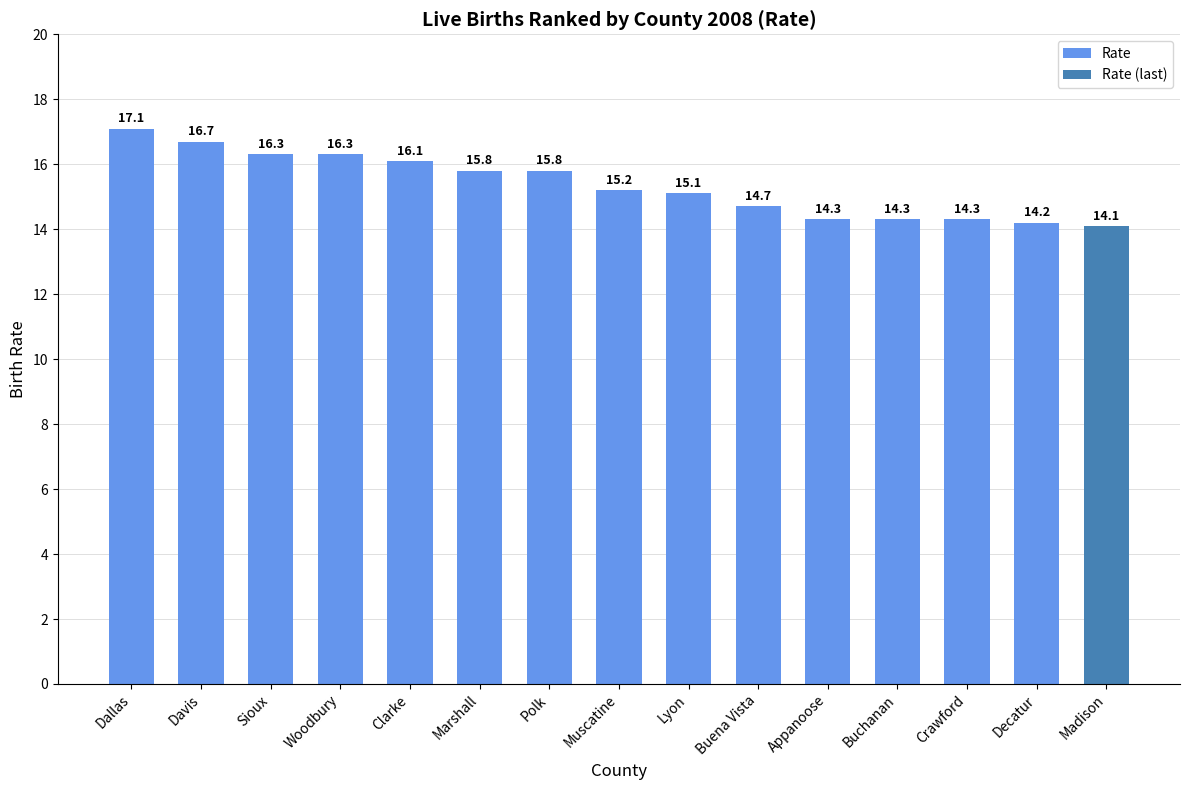

Is it true that the value at Clarke is 4.9?

False